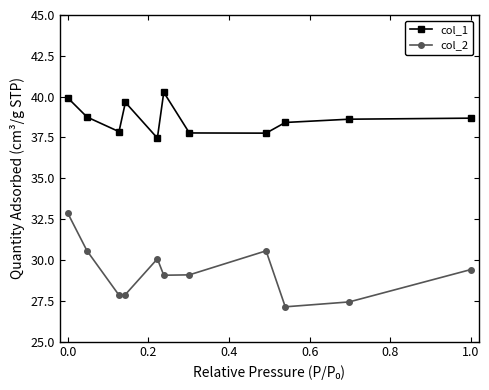

At how many categories does at least one series exceed 39?

3